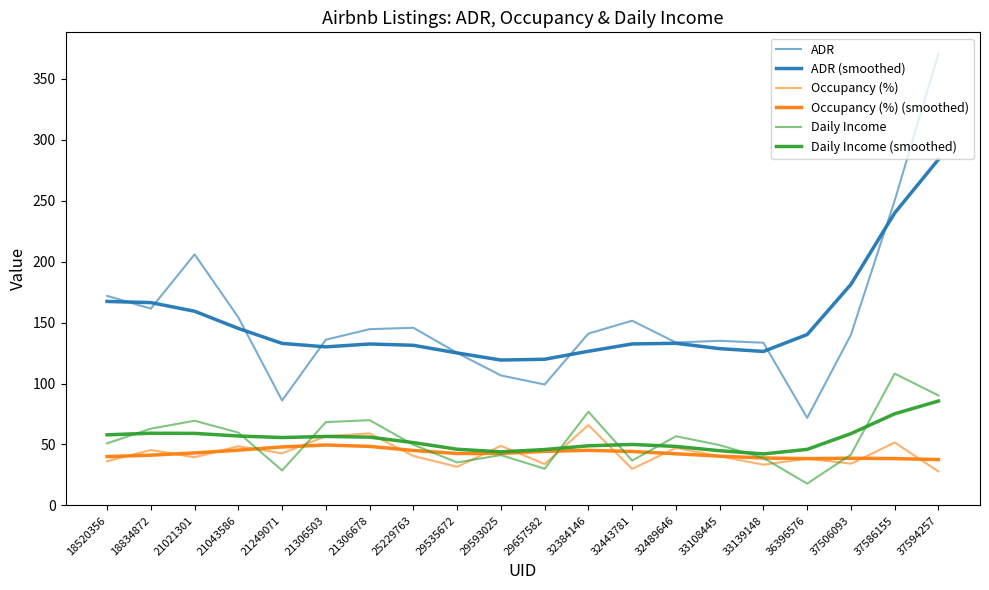

Reading left to right, what are all the values shown in this chart?

ADR: 171.8	161.4	205.9	154.2	86.1	135.9	144.5	145.7	125.1	106.6	99.2	140.9	151.5	133.6	135.0	133.4	71.8	140.0	250.0	370.3
ADR (smoothed): 167.3	166.3	159.3	145.2	132.9	130.0	132.4	131.3	125.1	119.2	119.9	126.4	132.4	133.0	128.6	126.3	140.1	181.3	239.8	283.7
Occupancy (%): 36.2	45.5	39.5	48.6	42.7	56.8	59.1	40.5	31.7	48.9	33.9	65.9	30.0	47.2	40.4	33.4	38.3	34.3	51.6	27.9
Occupancy (%) (smoothed): 40.1	41.2	43.1	45.4	48.0	49.6	48.4	45.1	42.6	42.7	44.4	45.2	44.2	42.4	40.5	38.9	38.4	38.7	38.5	37.6
Daily Income: 51.0	63.0	69.5	59.7	28.7	68.4	69.9	49.8	35.3	41.3	30.1	76.9	36.8	56.8	49.5	38.9	17.9	41.7	108.1	90.2
Daily Income (smoothed): 57.9	59.2	59.1	56.9	55.7	56.6	56.0	51.5	46.1	43.9	45.9	48.9	50.0	48.4	44.9	42.2	46.0	58.9	75.2	85.6